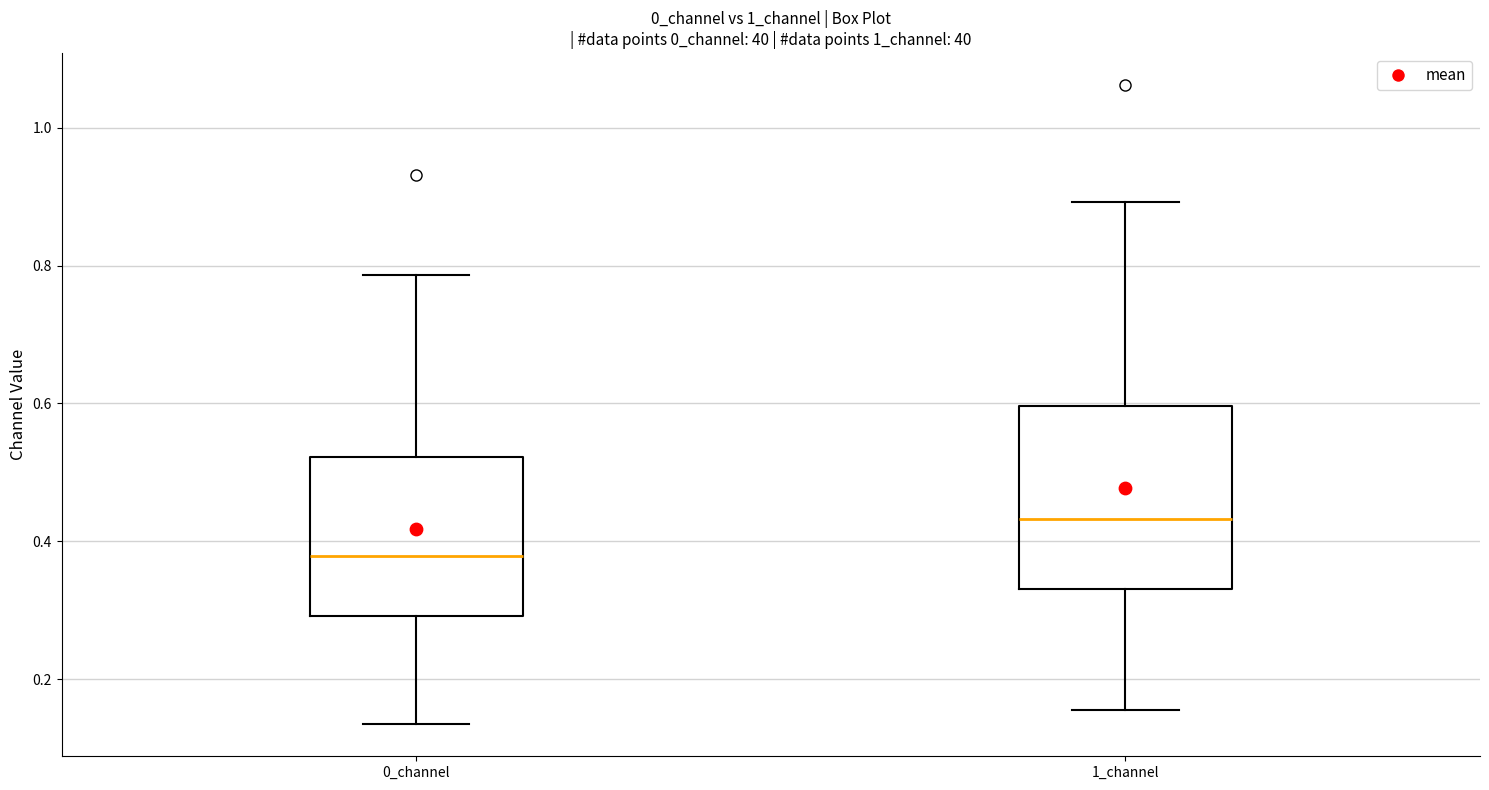

Reading left to right, transcribe this box plot: for each box, give where its median line is, the range the box spans, and where its two whiskers end, as read against the y-axis. The values are not printed on the chart, so give them approximately, as read against the axis.

0_channel: median 0.38, box 0.30 to 0.52, whiskers 0.14 to 0.78
1_channel: median 0.44, box 0.34 to 0.60, whiskers 0.16 to 0.90